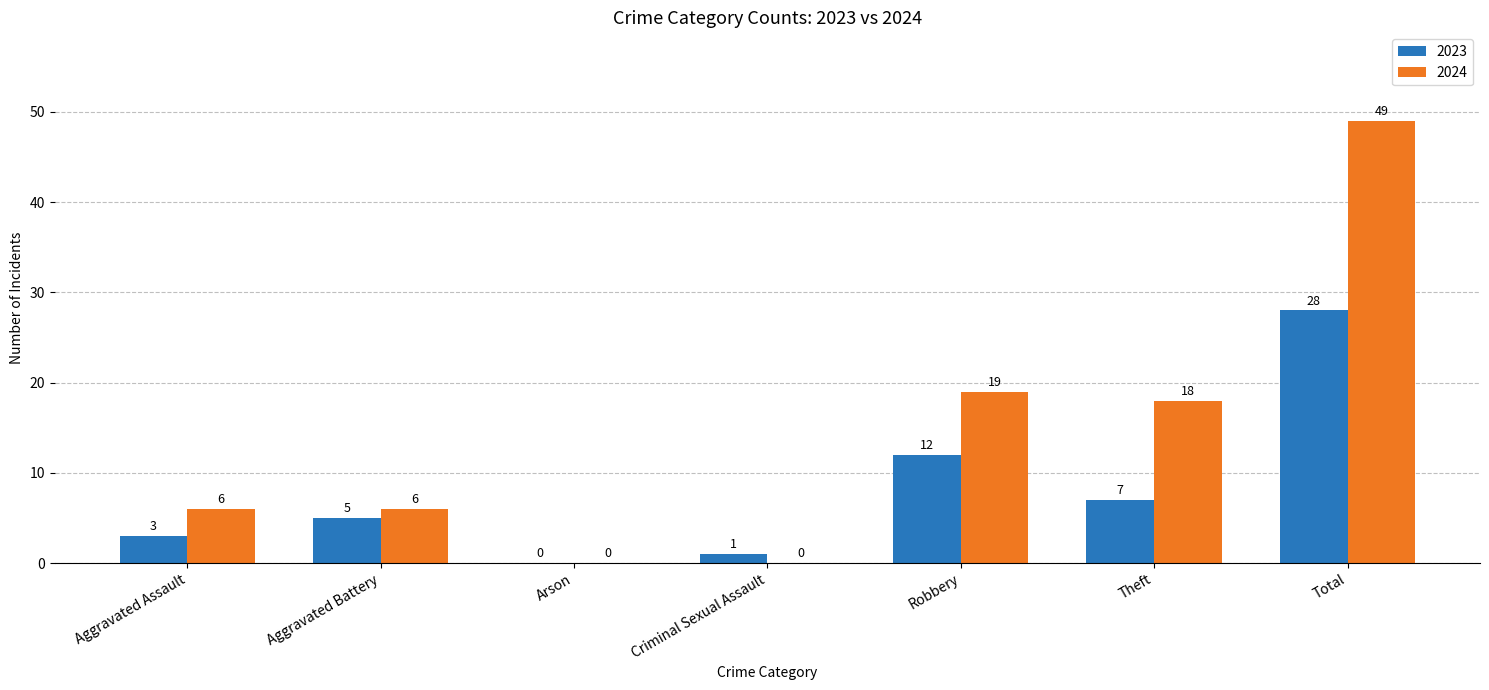

Is it true that 2023 equals 4 at Theft?

False